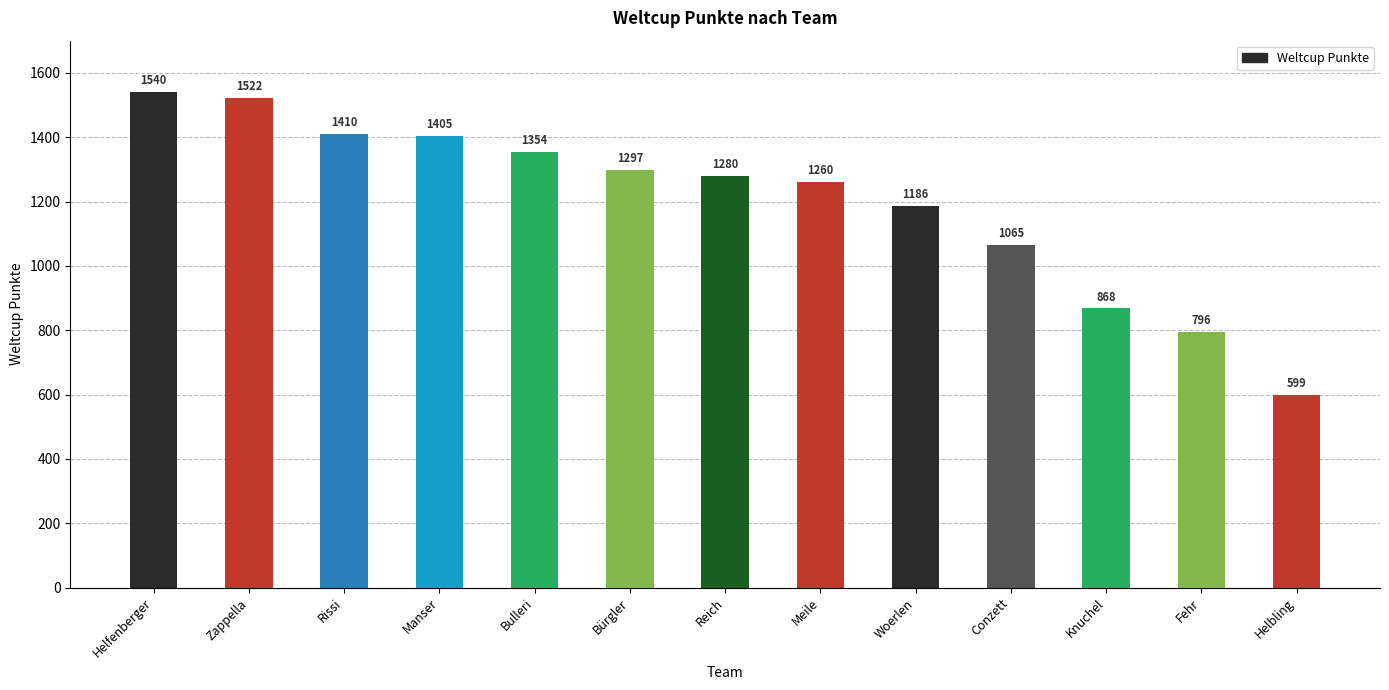

What is the label of the 6th bar from the left?

Bürgler